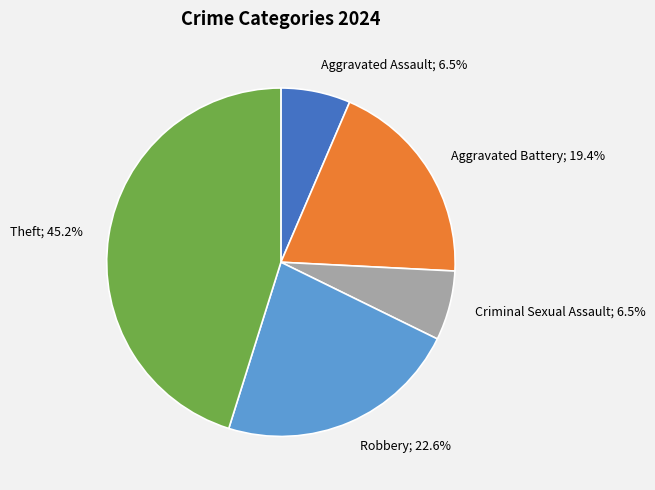

Is there any slice that represents more than half of the pie?

No